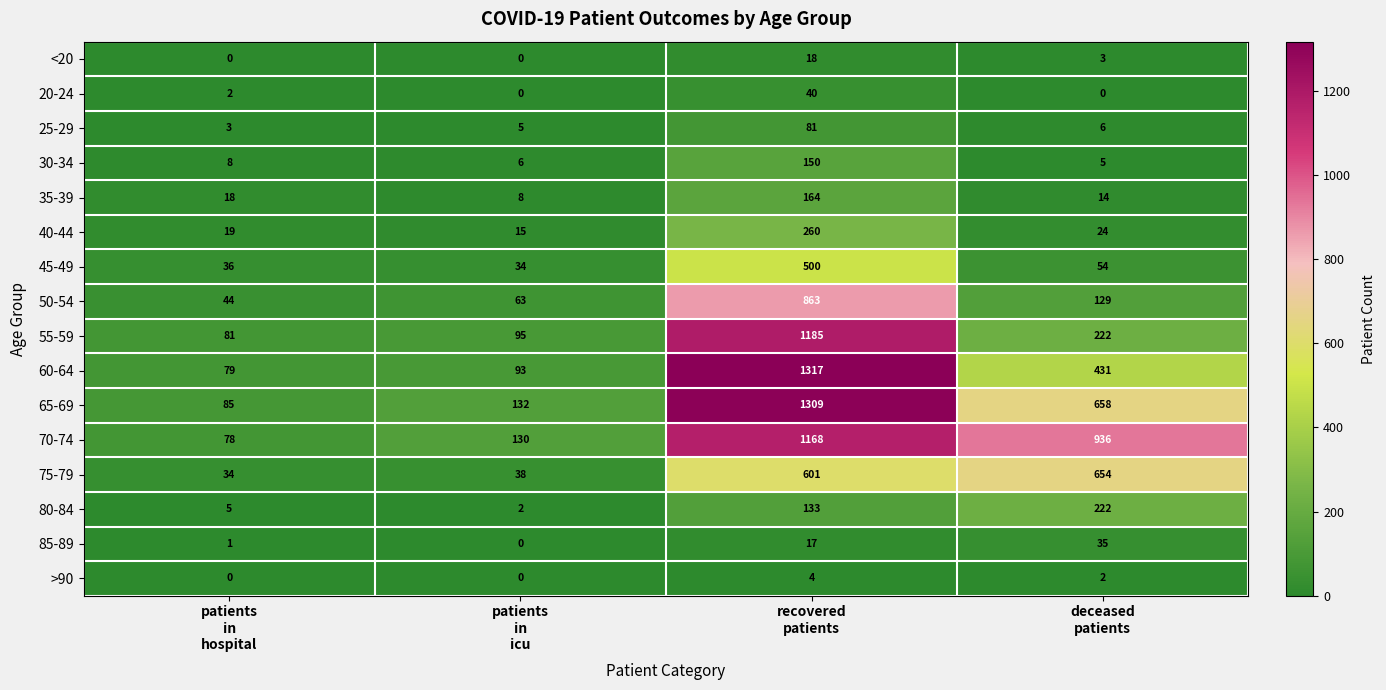

Rank the series by their maximum value, from lowest to highest.

>90, <20, 85-89, 20-24, 25-29, 30-34, 35-39, 80-84, 40-44, 45-49, 75-79, 50-54, 70-74, 55-59, 65-69, 60-64